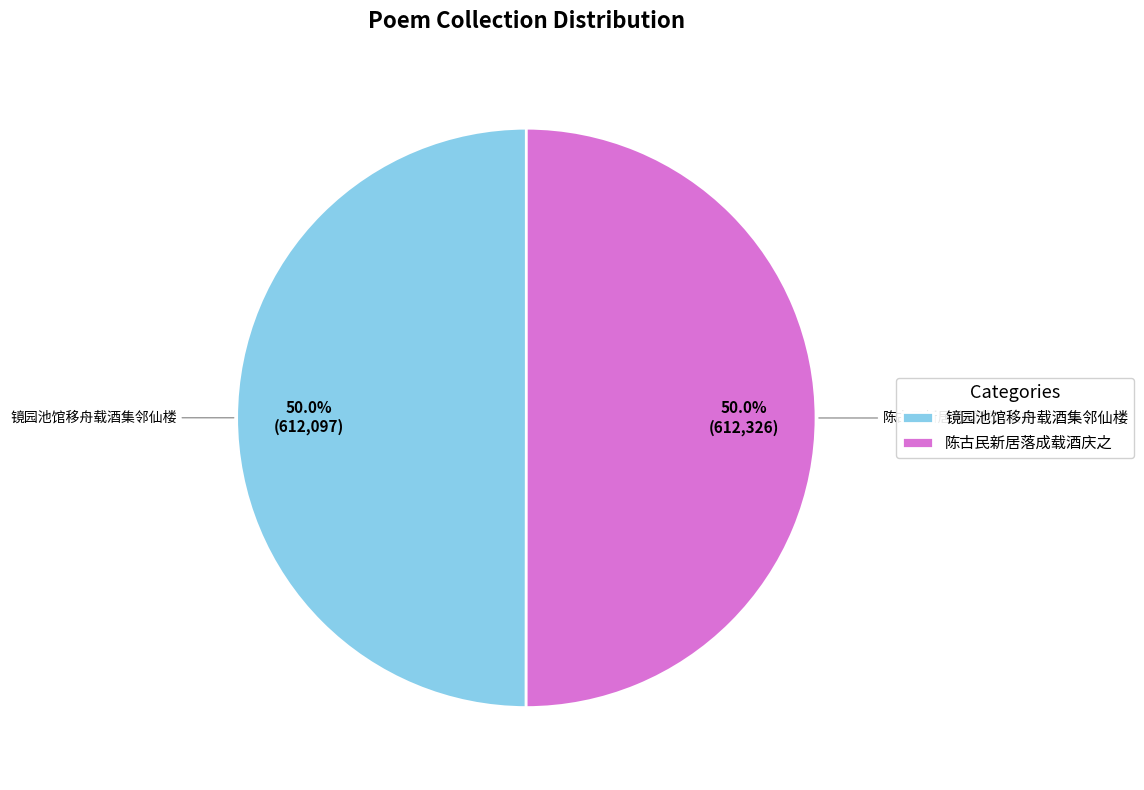

Approximately how many times larger is the value at 镜园池馆移舟载酒集邻仙楼 compared to 陈古民新居落成载酒庆之?

1.0